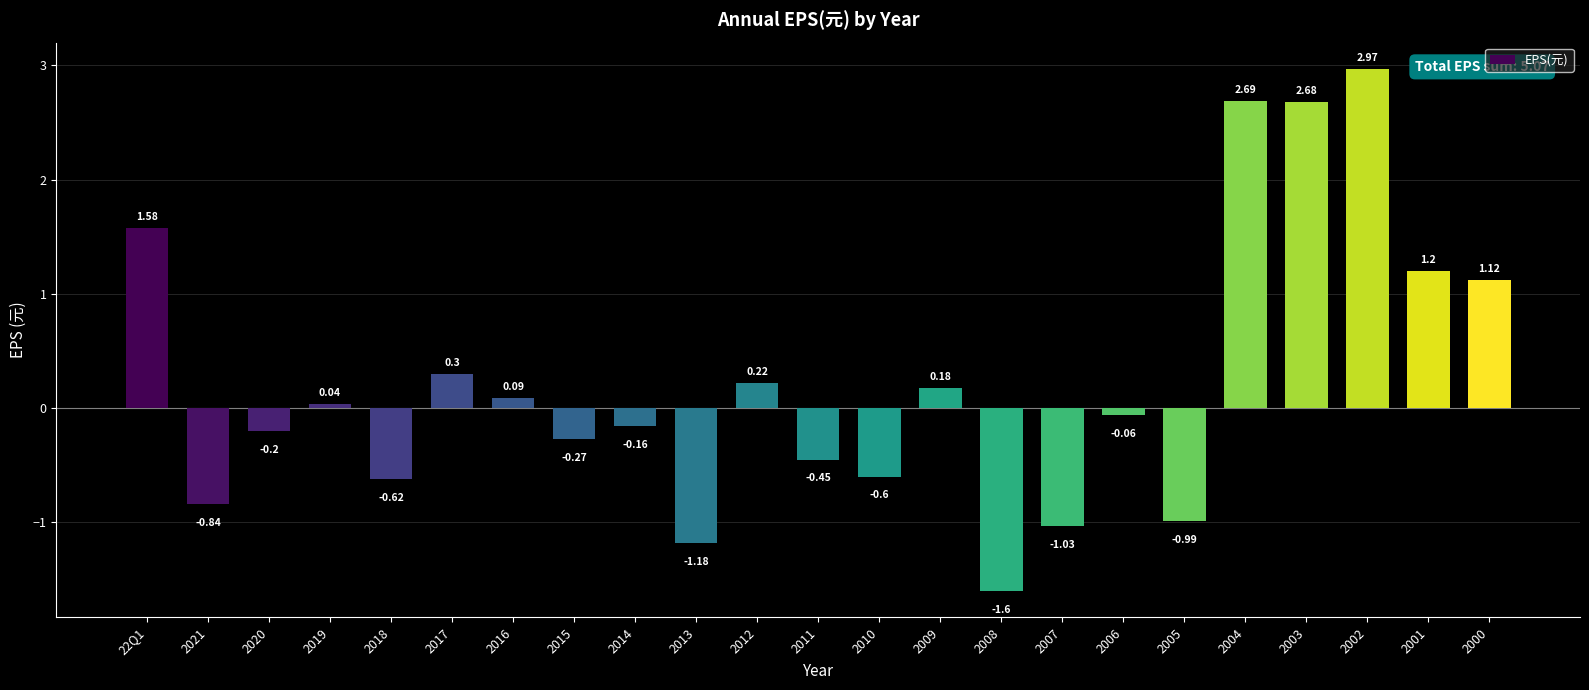

Rank the categories by value from lowest to highest.

2008, 2013, 2007, 2005, 2021, 2018, 2010, 2011, 2015, 2020, 2014, 2006, 2019, 2016, 2009, 2012, 2017, 2000, 2001, 22Q1, 2003, 2004, 2002